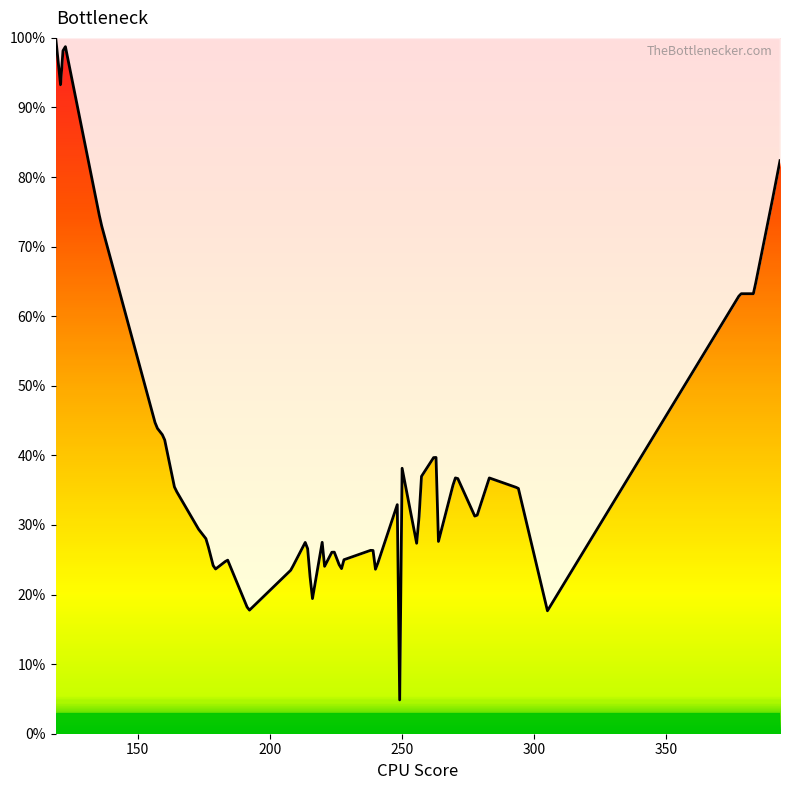

What is the difference between the maximum and minimum values?

95.1